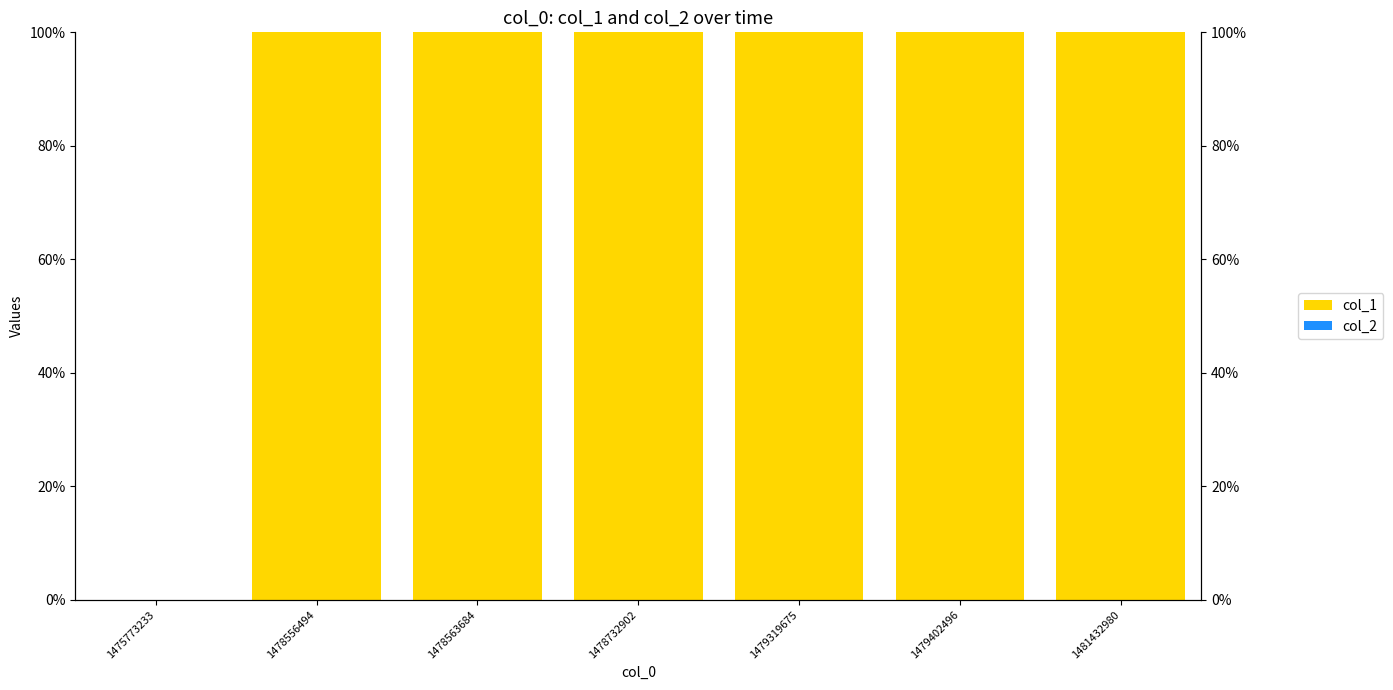

What is the sum of the col_1 values at 1479319675 and 1478563684?

200